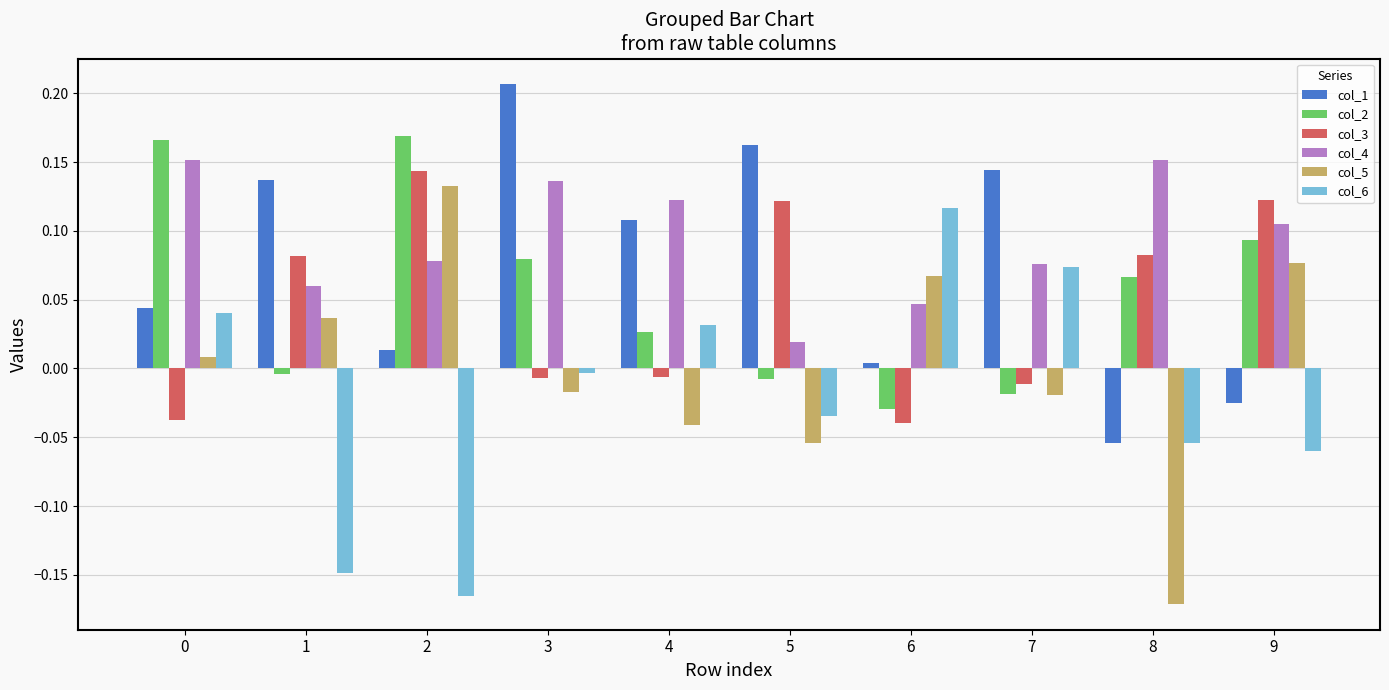

What are all the series names shown in the legend?

col_1, col_2, col_3, col_4, col_5, col_6